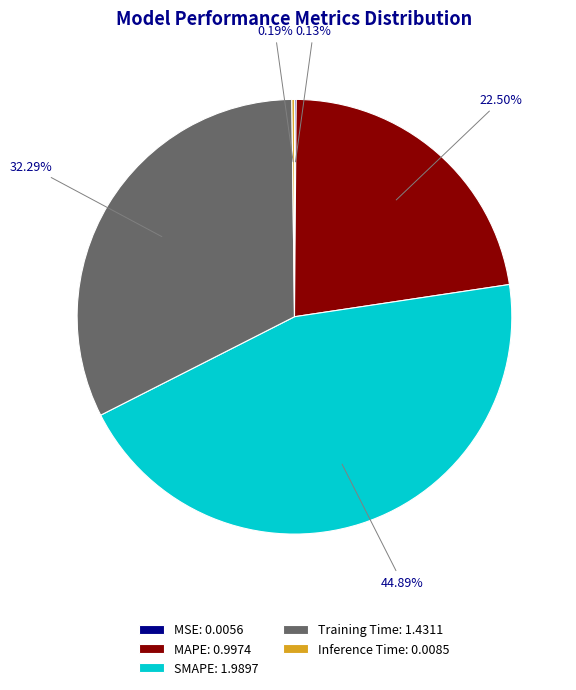

Does SMAPE: 1.9897 represent more than half of the total?

No